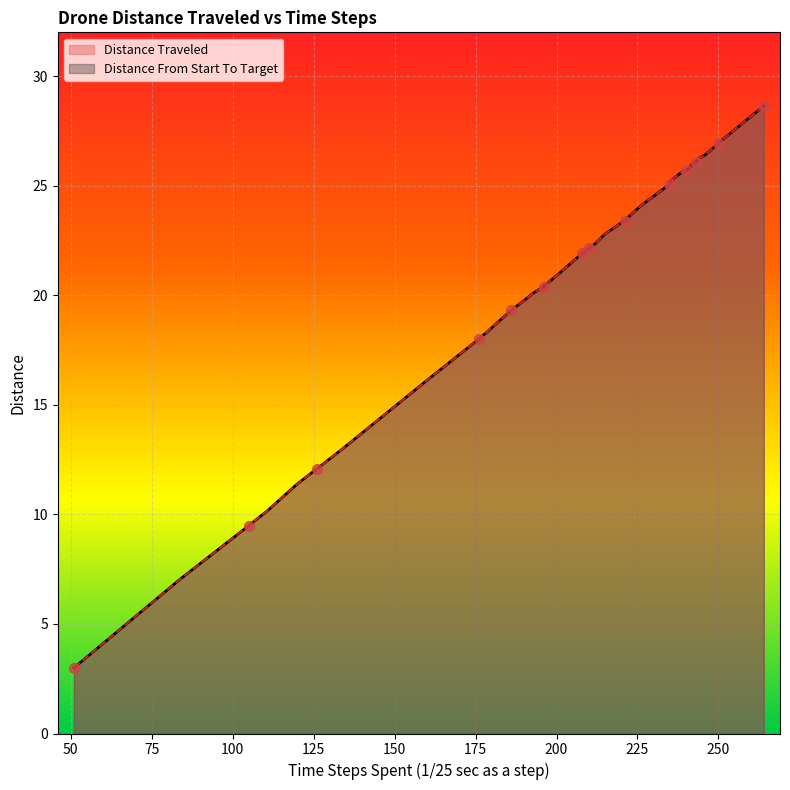

Which series reaches the minimum Y coordinate?

Distance Traveled